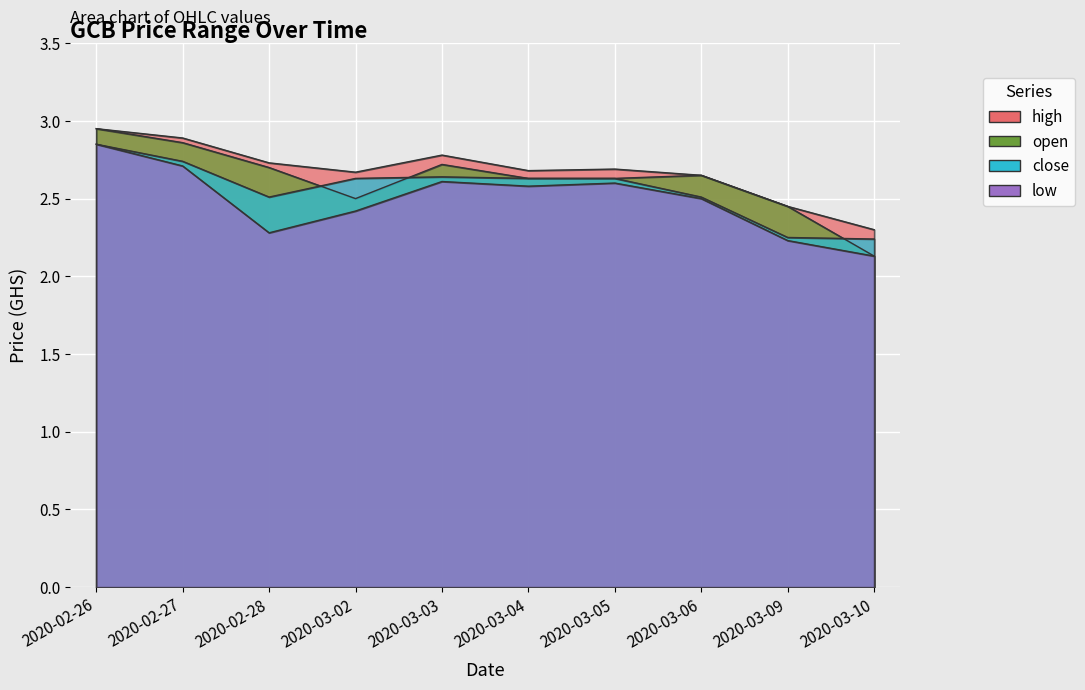

Reading right to left, transcribe all the data shown in this chart.

high: 2020-03-10=2.3	2020-03-09=2.5	2020-03-06=2.6	2020-03-05=2.7	2020-03-04=2.7	2020-03-03=2.8	2020-03-02=2.7	2020-02-28=2.7	2020-02-27=2.9	2020-02-26=3.0
open: 2020-03-10=2.1	2020-03-09=2.5	2020-03-06=2.6	2020-03-05=2.6	2020-03-04=2.6	2020-03-03=2.7	2020-03-02=2.5	2020-02-28=2.7	2020-02-27=2.9	2020-02-26=3.0
close: 2020-03-10=2.2	2020-03-09=2.2	2020-03-06=2.5	2020-03-05=2.6	2020-03-04=2.6	2020-03-03=2.6	2020-03-02=2.6	2020-02-28=2.5	2020-02-27=2.7	2020-02-26=2.9
low: 2020-03-10=2.1	2020-03-09=2.2	2020-03-06=2.5	2020-03-05=2.6	2020-03-04=2.6	2020-03-03=2.6	2020-03-02=2.4	2020-02-28=2.3	2020-02-27=2.7	2020-02-26=2.9